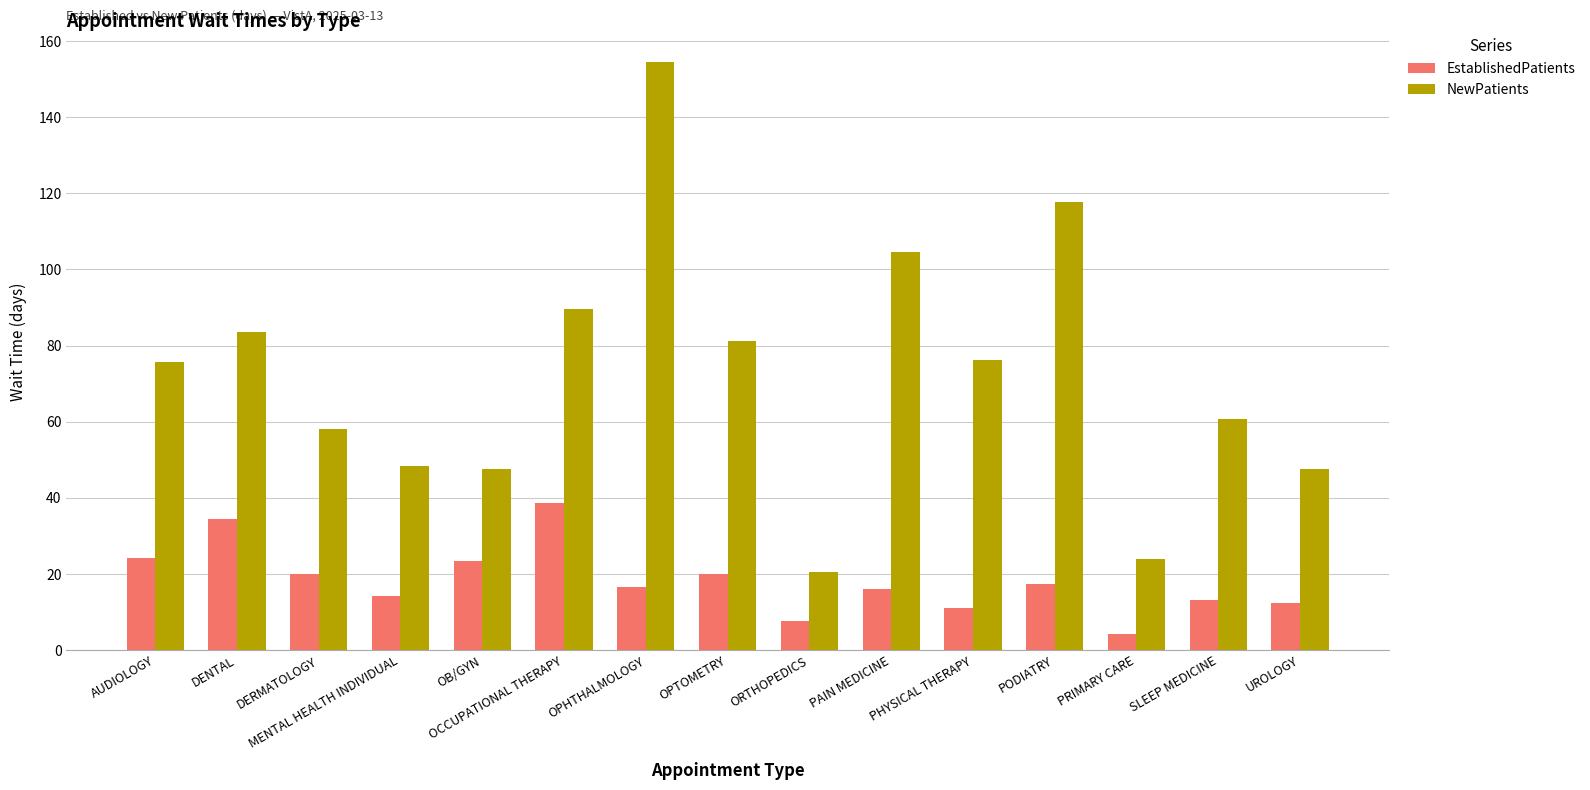

Which series changed the most between MENTAL HEALTH INDIVIDUAL and SLEEP MEDICINE?

NewPatients